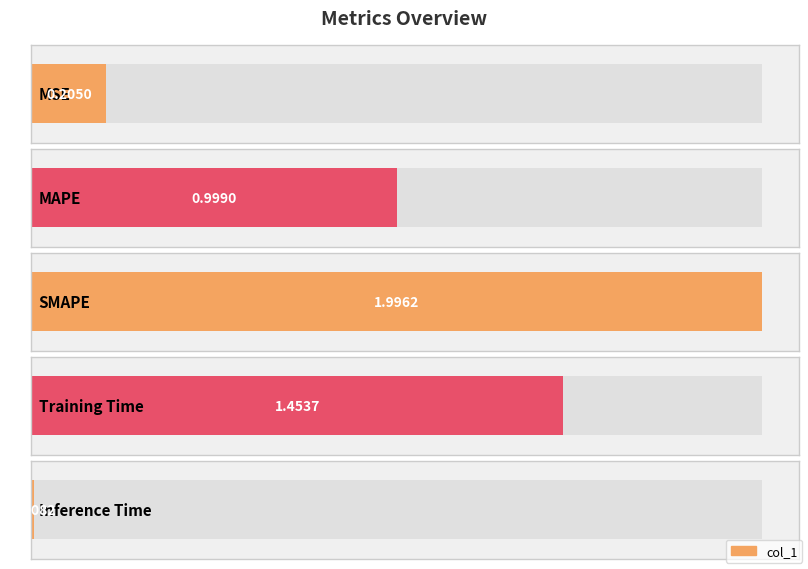

Reading right to left, transcribe all the data shown in this chart.

Inference Time=0.0	Training Time=1.5	SMAPE=2.0	MAPE=1.0	MSE=0.2